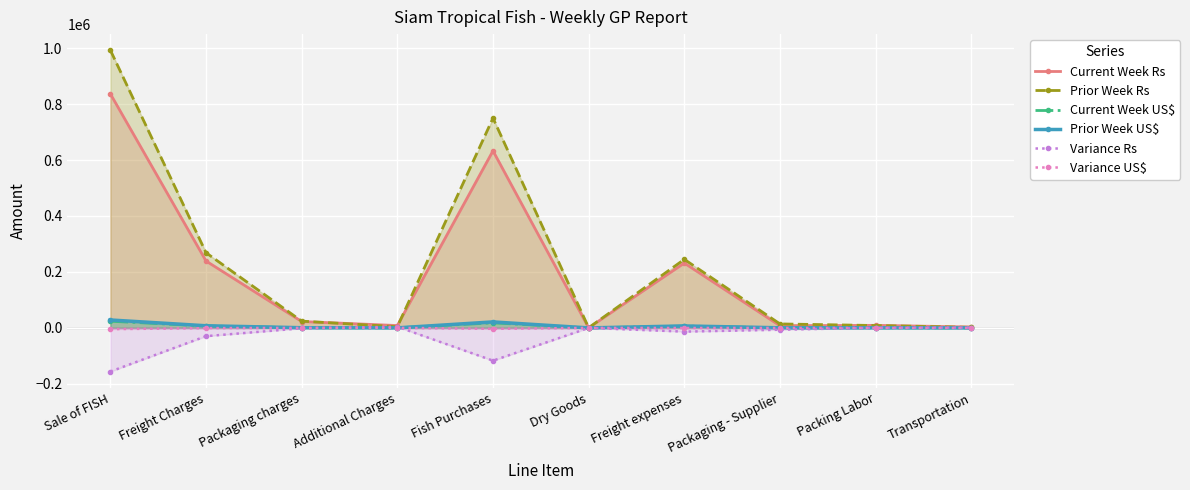

What is the smallest value displayed?

-156008.0